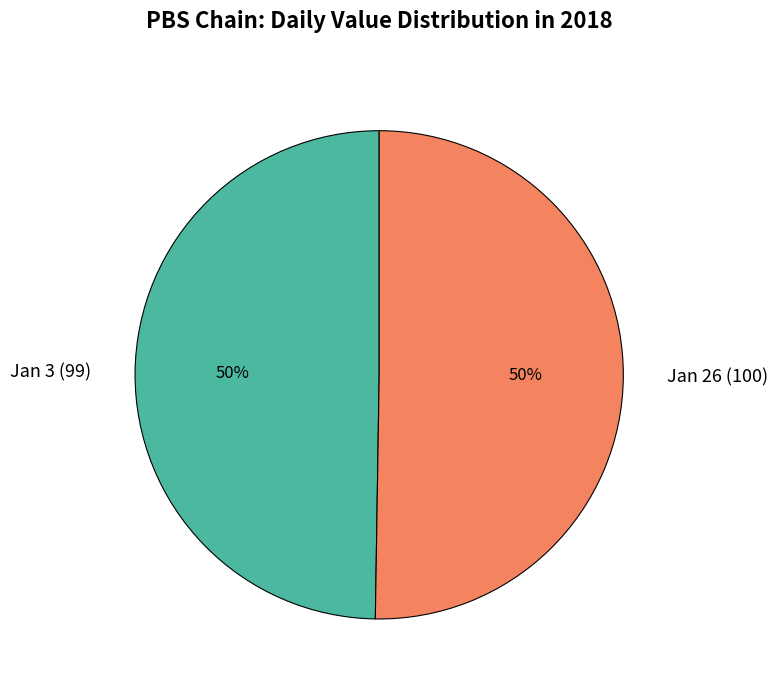

Approximately how many times larger is the value at Jan 3 (99) compared to Jan 26 (100)?

1.0